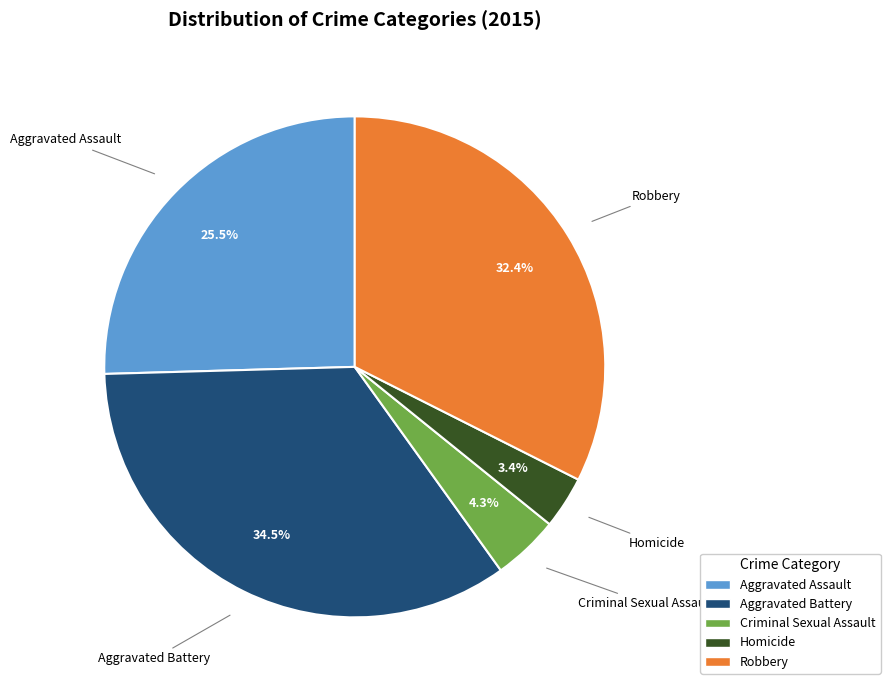

Is there any slice that represents more than half of the pie?

No